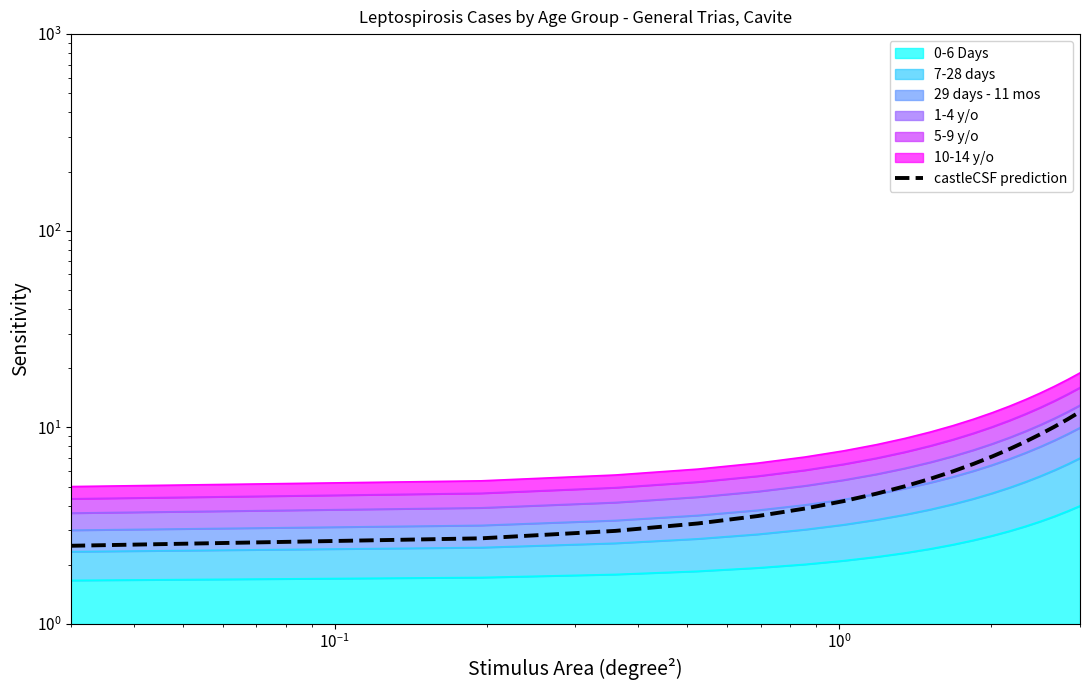

Reading left to right, what are all the values shown in this chart?

2.5	2.7	3.0	3.2	3.5	3.9	4.2	4.6	5.0	5.5	6.0	6.5	7.1	7.8	8.5	9.2	10.1	11.0	12.0